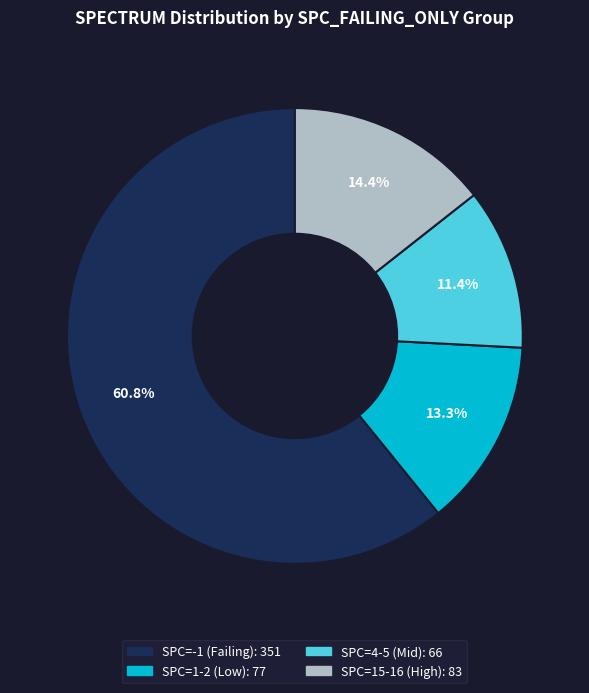

Is there a majority slice in this chart?

Yes